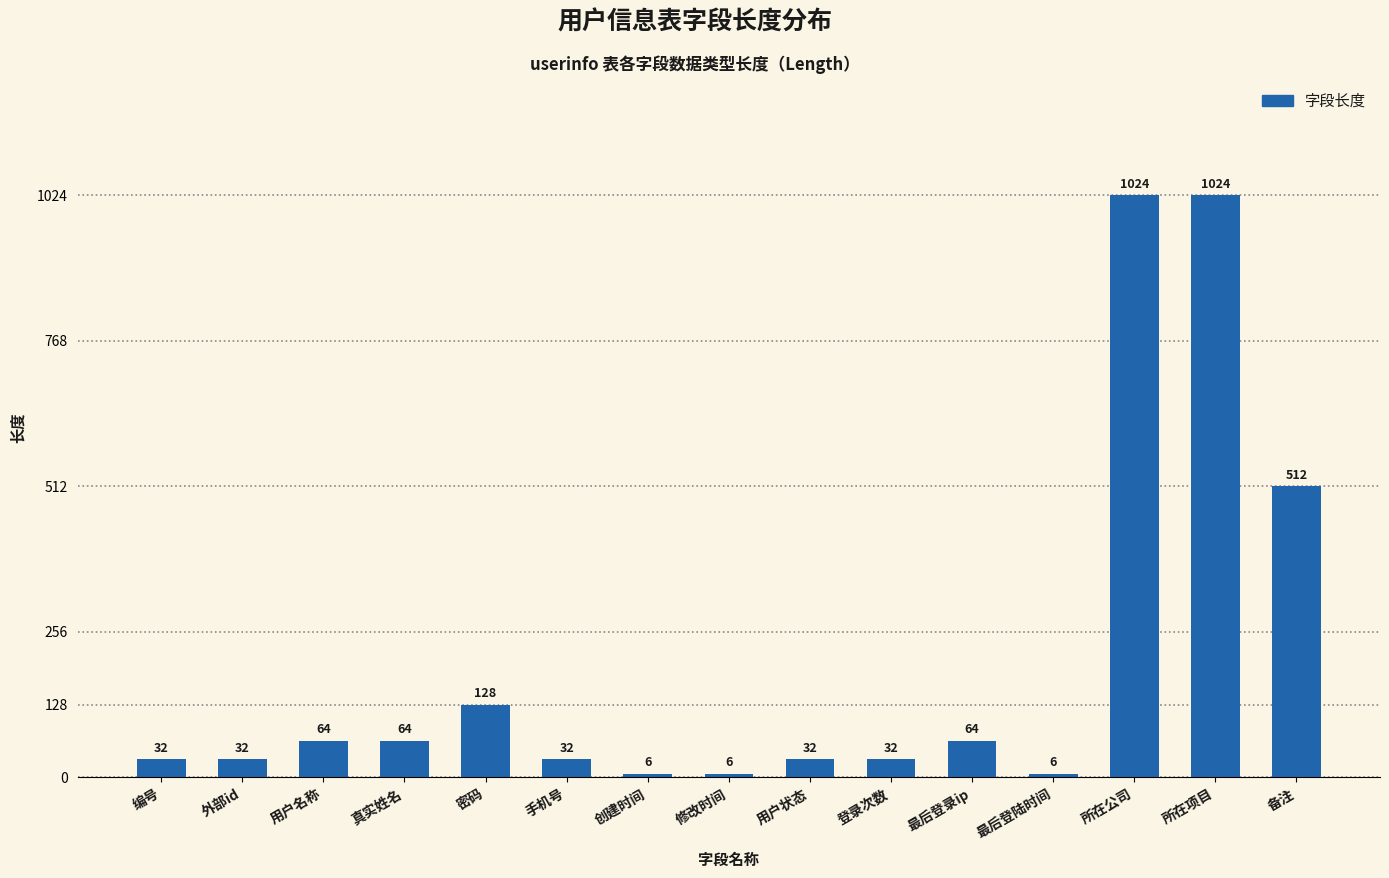

Approximately how many times larger is the value at 用户名称 compared to 用户状态?

2.0